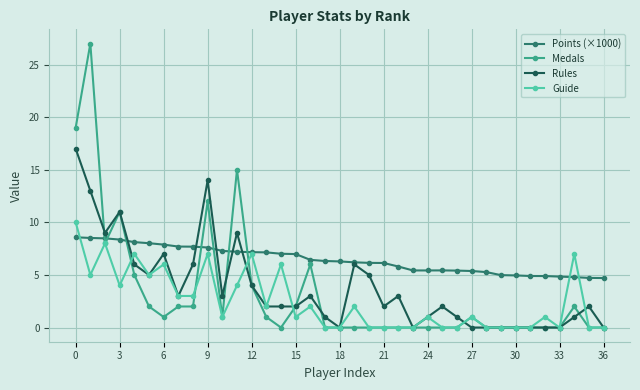

Which series has the largest total across all categories?

Points (×1000)